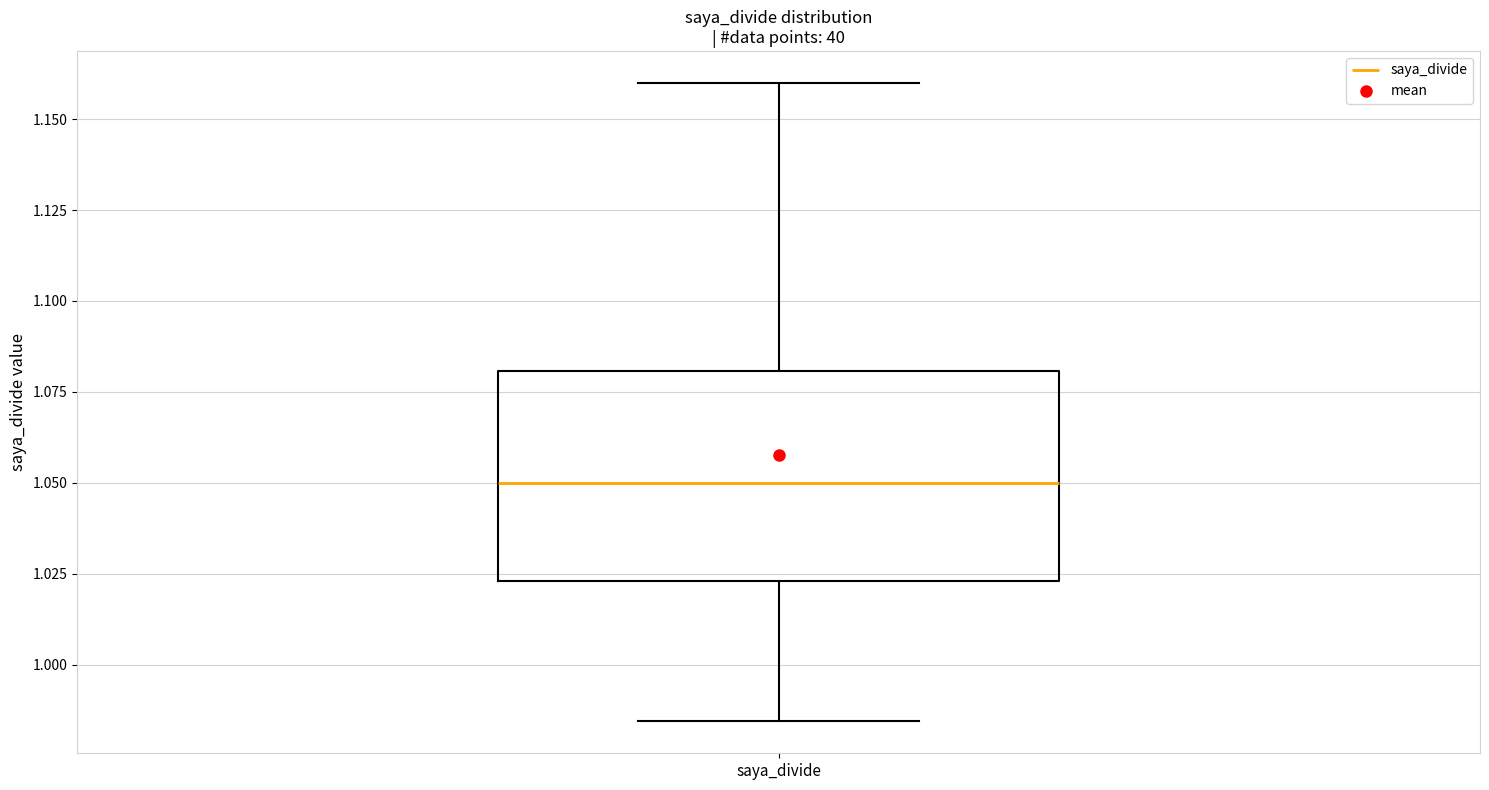

Transcribe this box plot: give where the median line is, the range the box spans, and where the two whiskers end, as read against the y-axis. The values are not printed on the chart, so give them approximately, as read against the axis.

median 1.050, box 1.025 to 1.080, whiskers 0.985 to 1.160